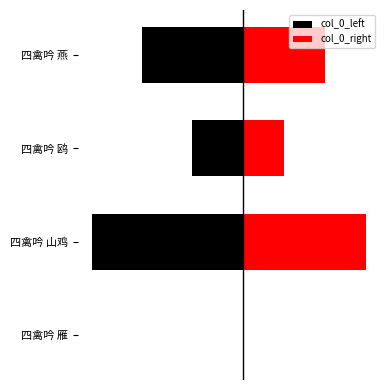

What is the total value across all series at 四禽吟 鸥?

-0.1